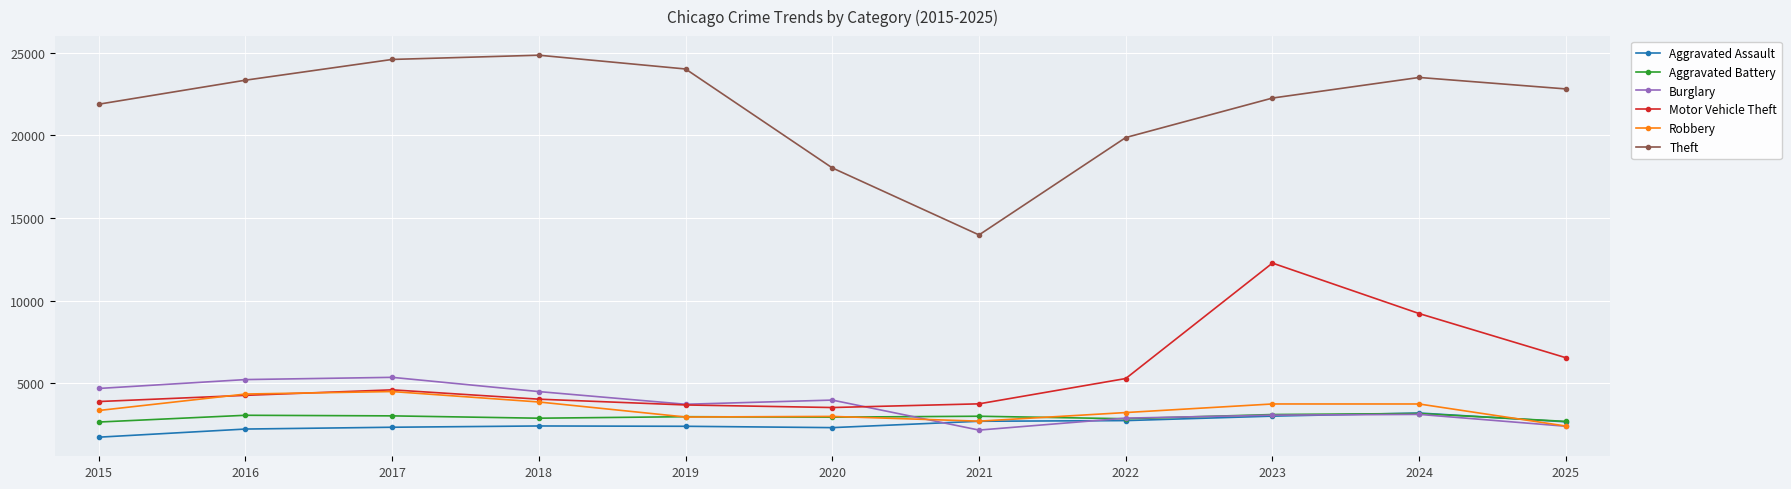

Where does the Theft series first go above 22808?

2016